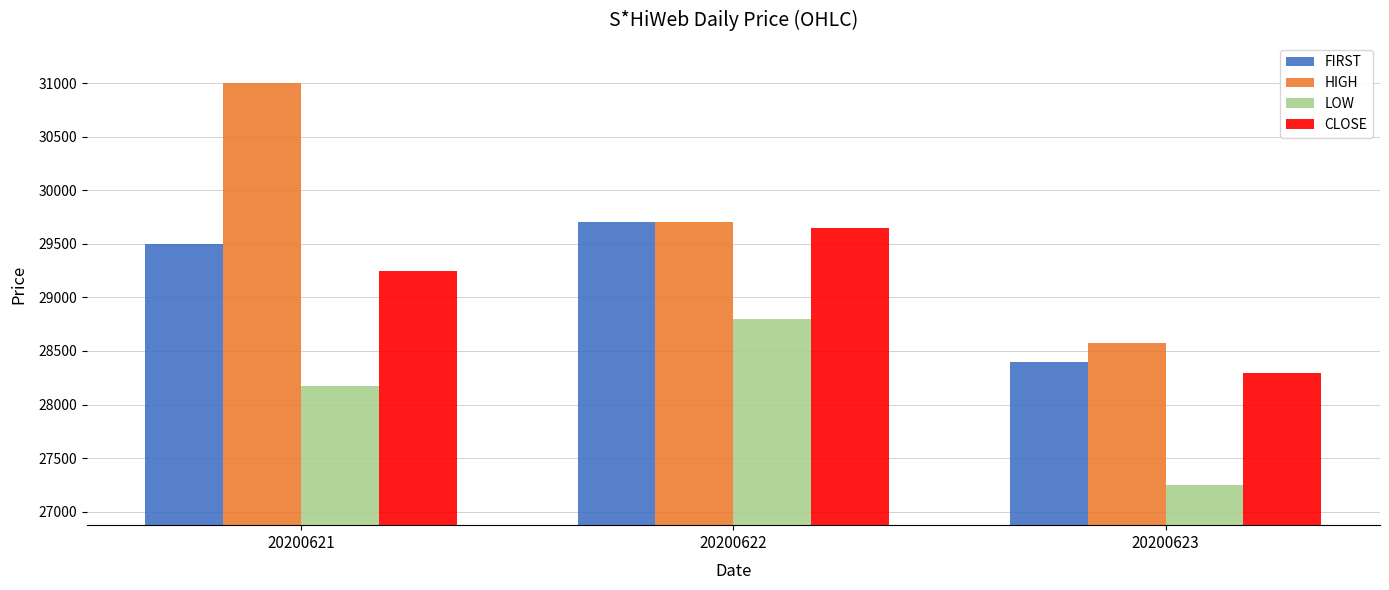

Count the number of categories in the chart.

3